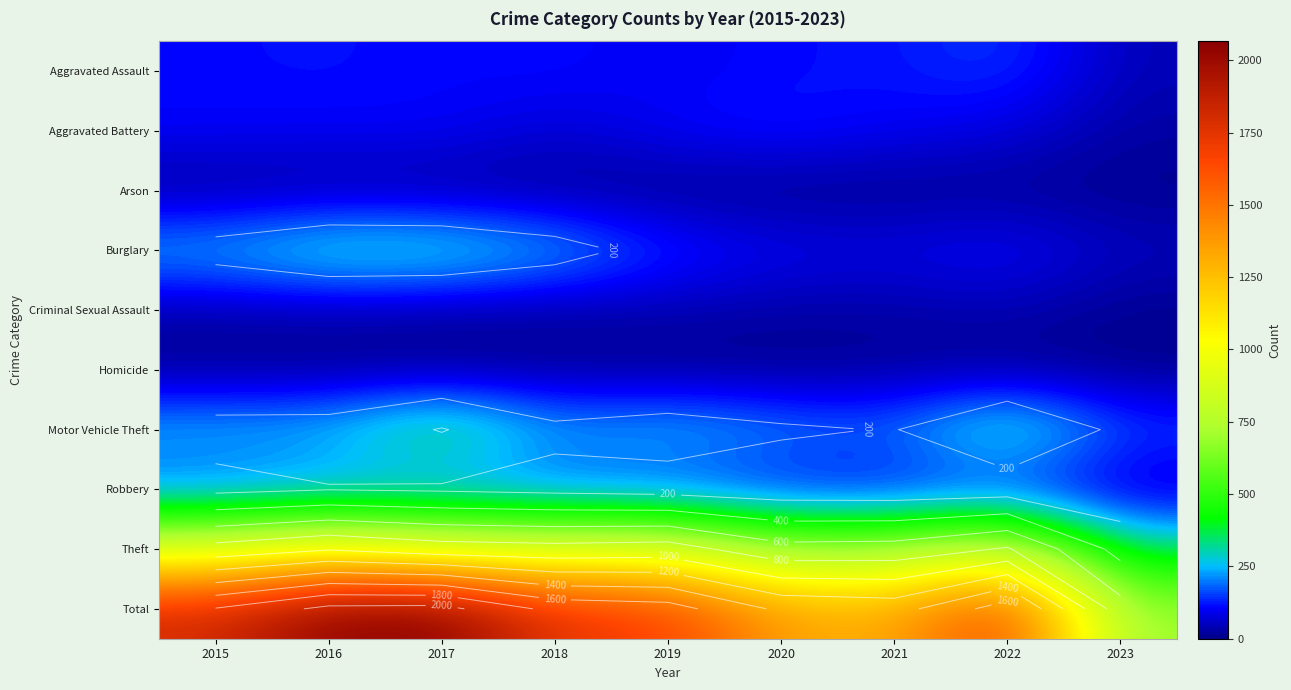

At how many categories does at least one series exceed 118?

9